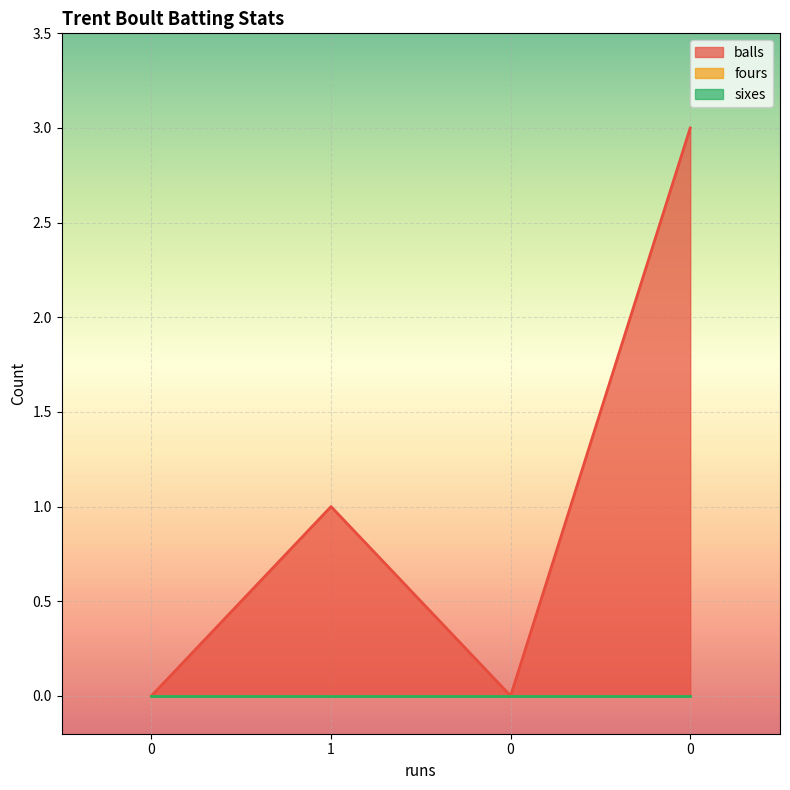

True or false: sixes has a value of 0 at 0.

True